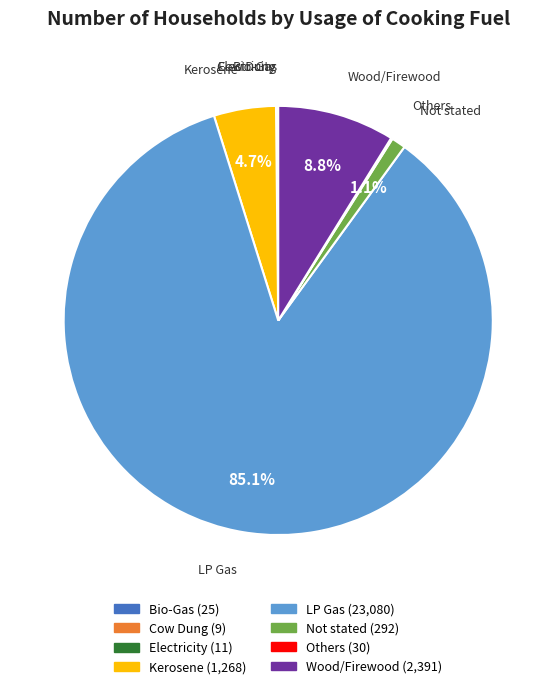

To the nearest percent, what percentage of the pie is Not stated?

1%